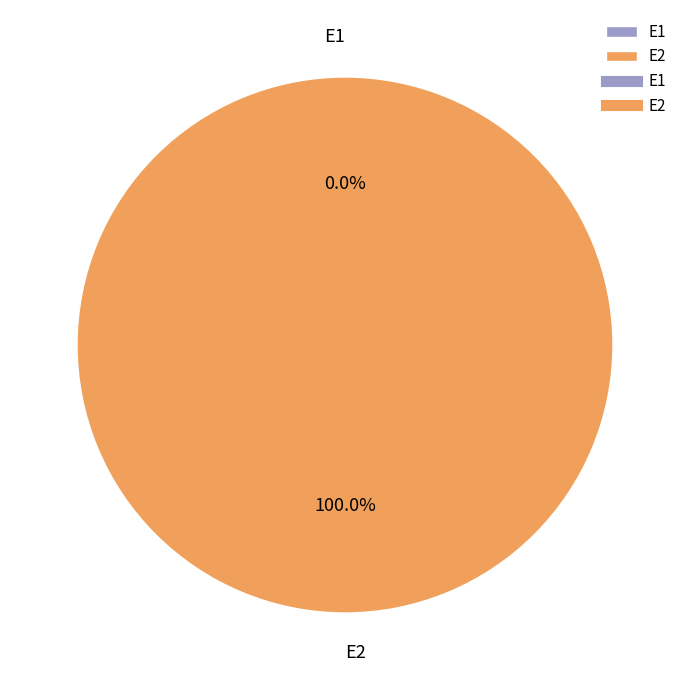

Which category has the biggest portion of the pie?

E2